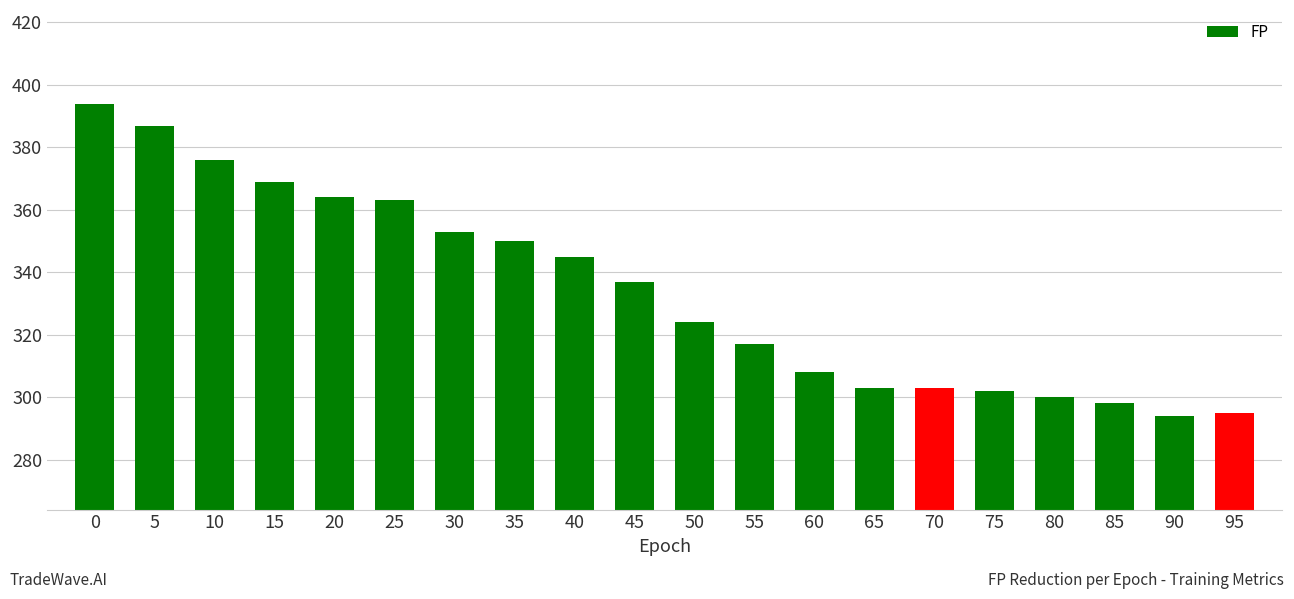

Where is the data nearest to the value 344?

40